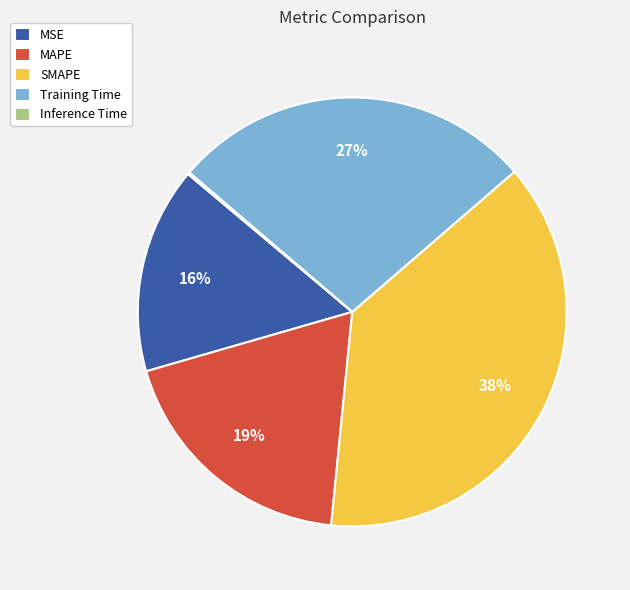

Approximately how many times larger is the value at MSE compared to Training Time?

0.6